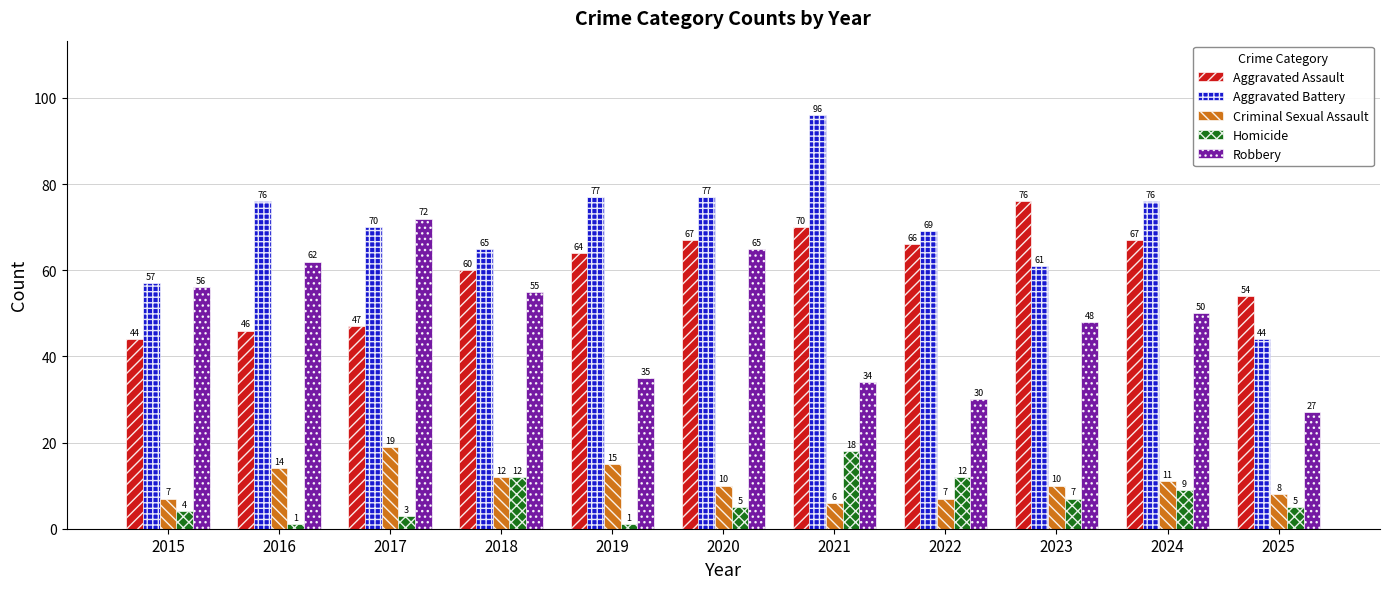

The Homicide series shows 4 at 2015. True or false?

True